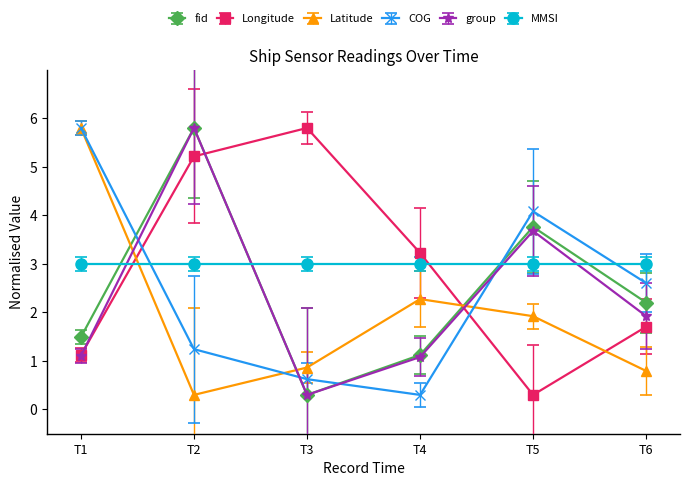

Where is the first local maximum for Latitude?

T4